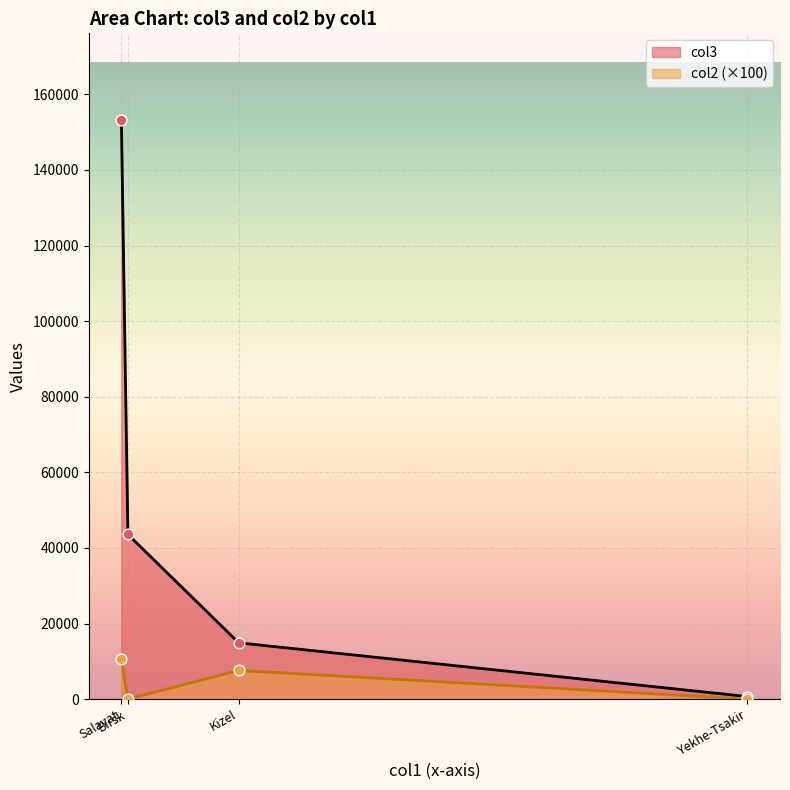

Which series has the largest Y range (max minus min)?

col3